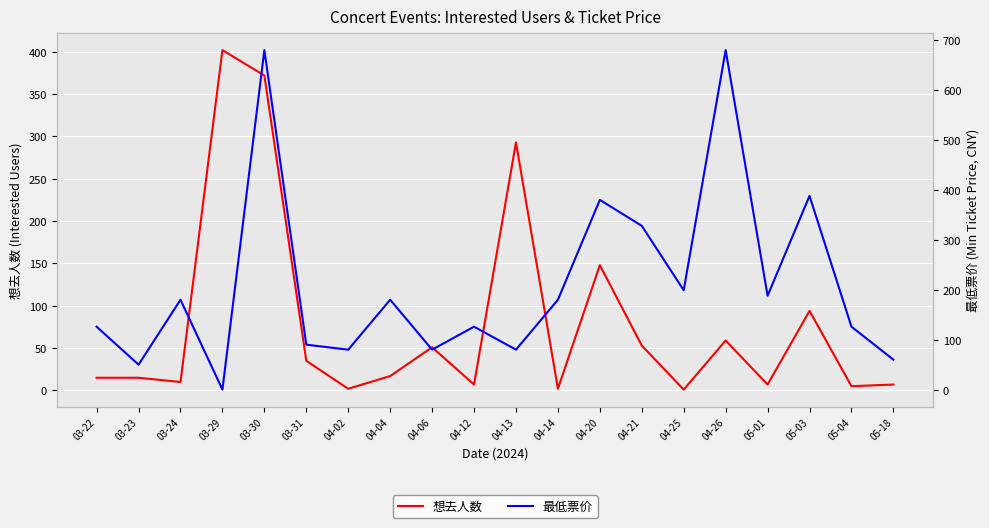

Where does the 最低票价 series first go above 180?

03-30